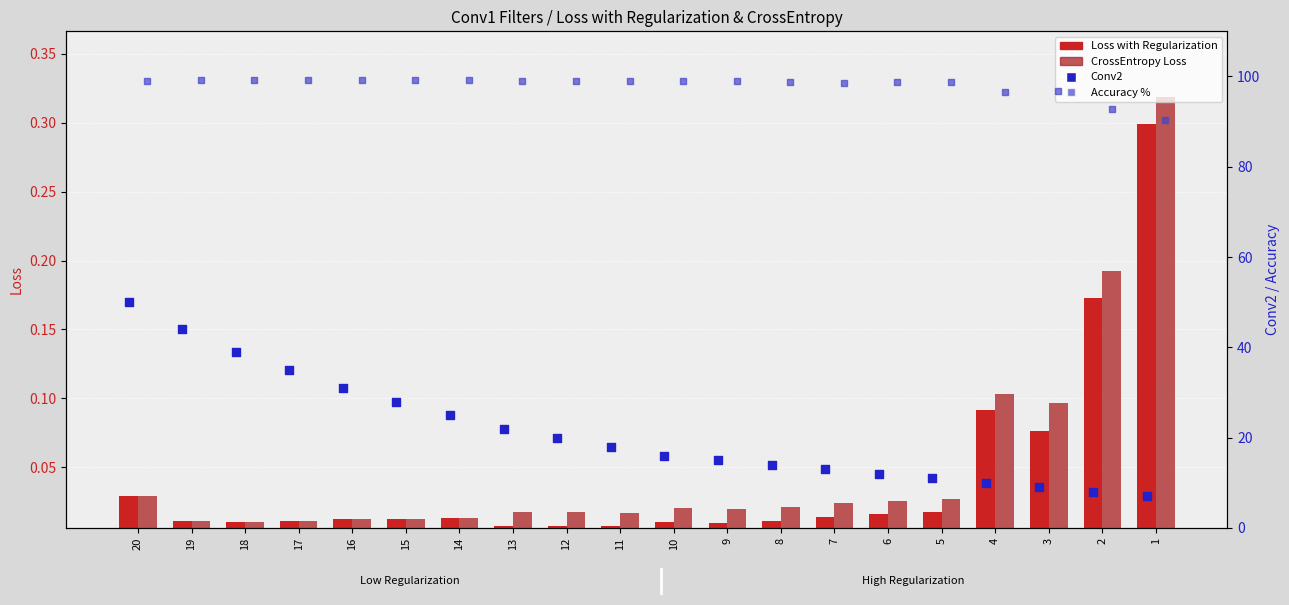

Which series has the largest Y range (max minus min)?

Conv2 (right axis)